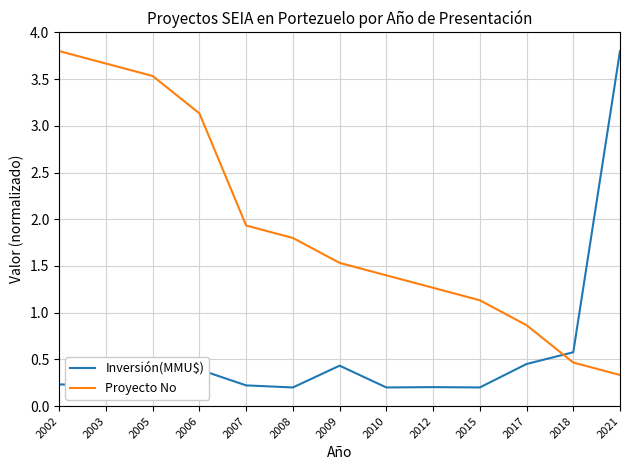

At which label does Proyecto No first exceed 1?

2002